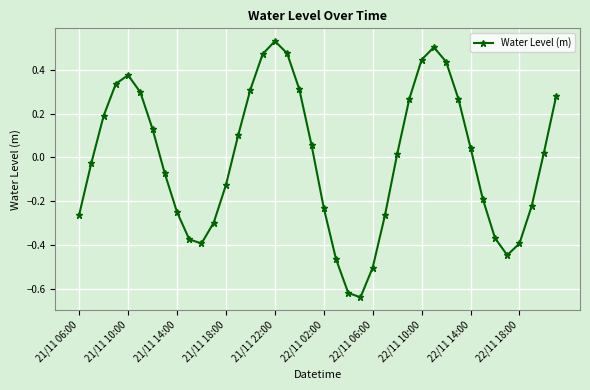

How many points are lower than both their immediate neighbors (excluding endpoints)?

3